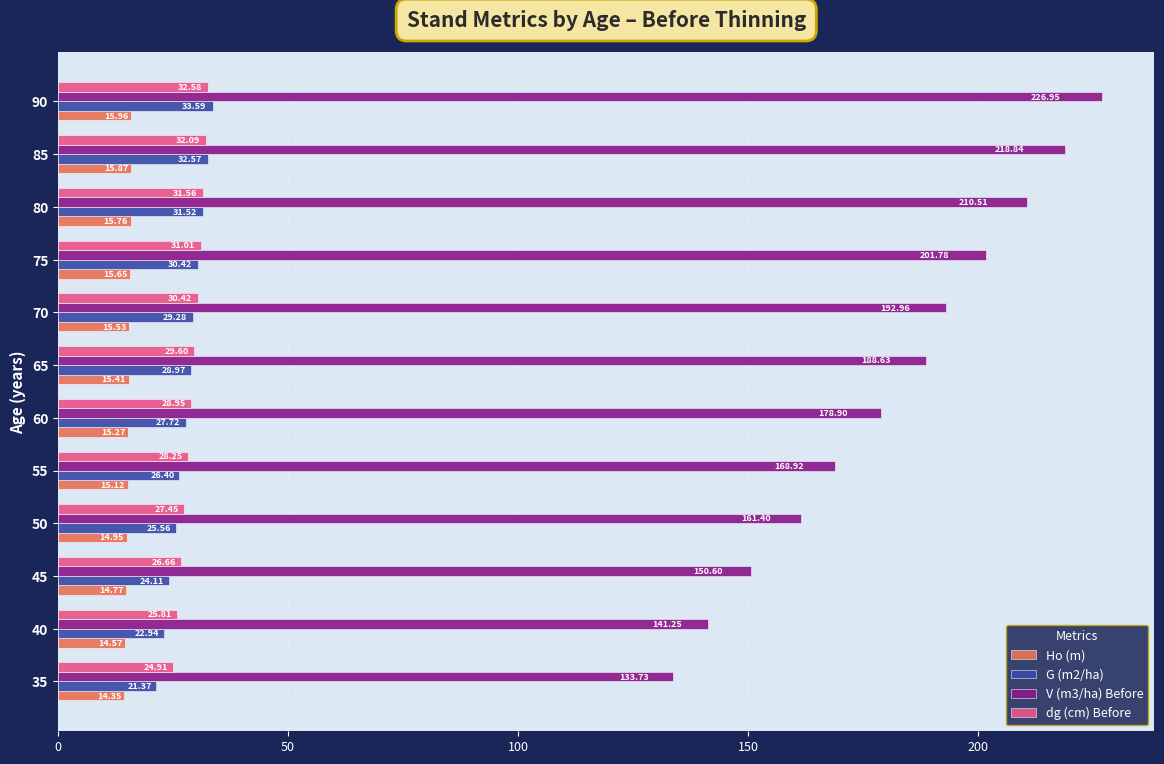

Which series has the widest spread of values?

V (m3/ha) Before